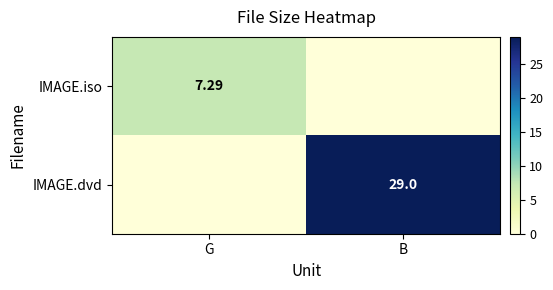

At which category does the chart reach its peak across all series?

B